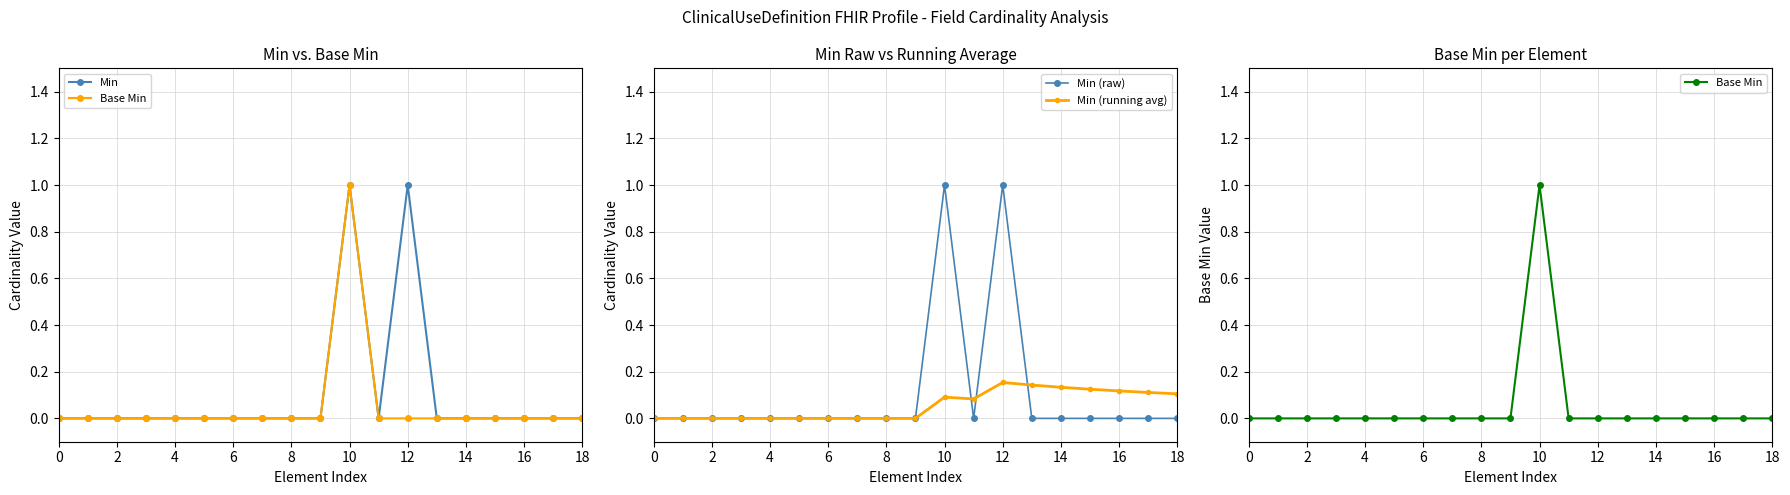

Between 12 and 13, which is larger?

12